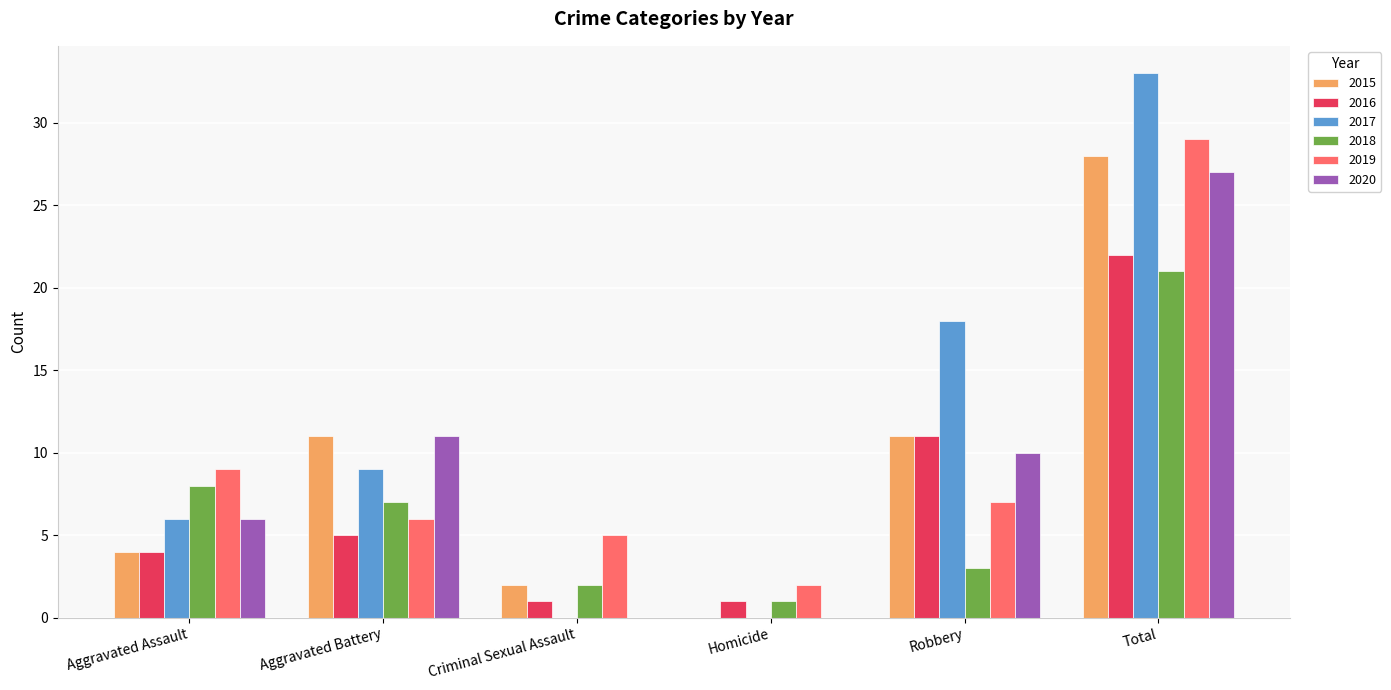

What value does the 2019 series have at Total?

29